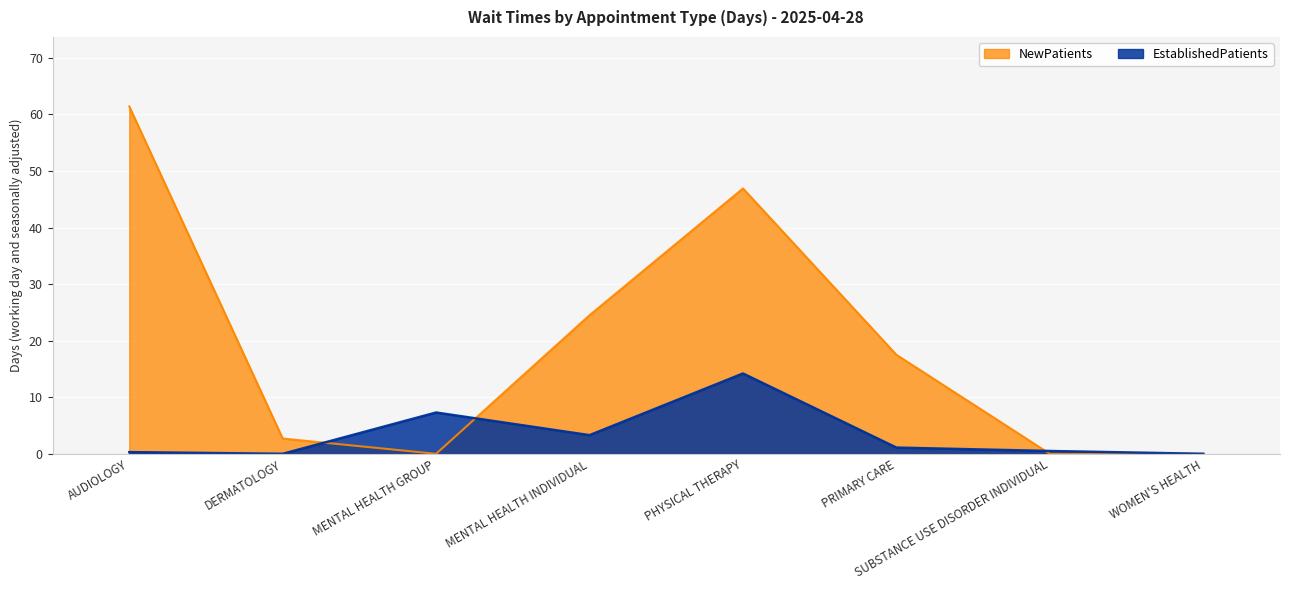

Which category has the lowest value in the EstablishedPatients series?

DERMATOLOGY